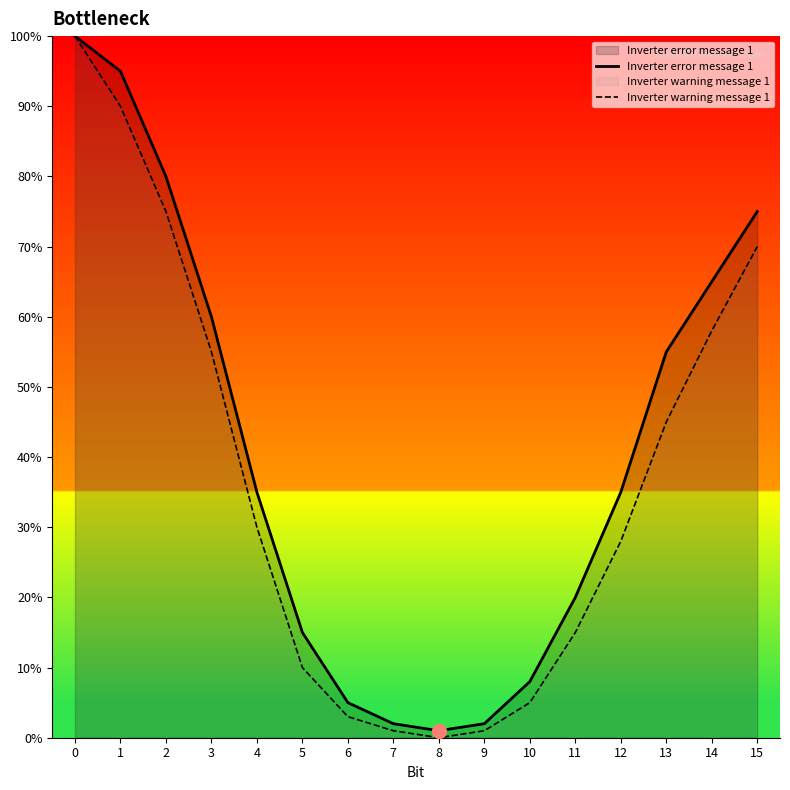

How many distinct data groups are displayed?

2